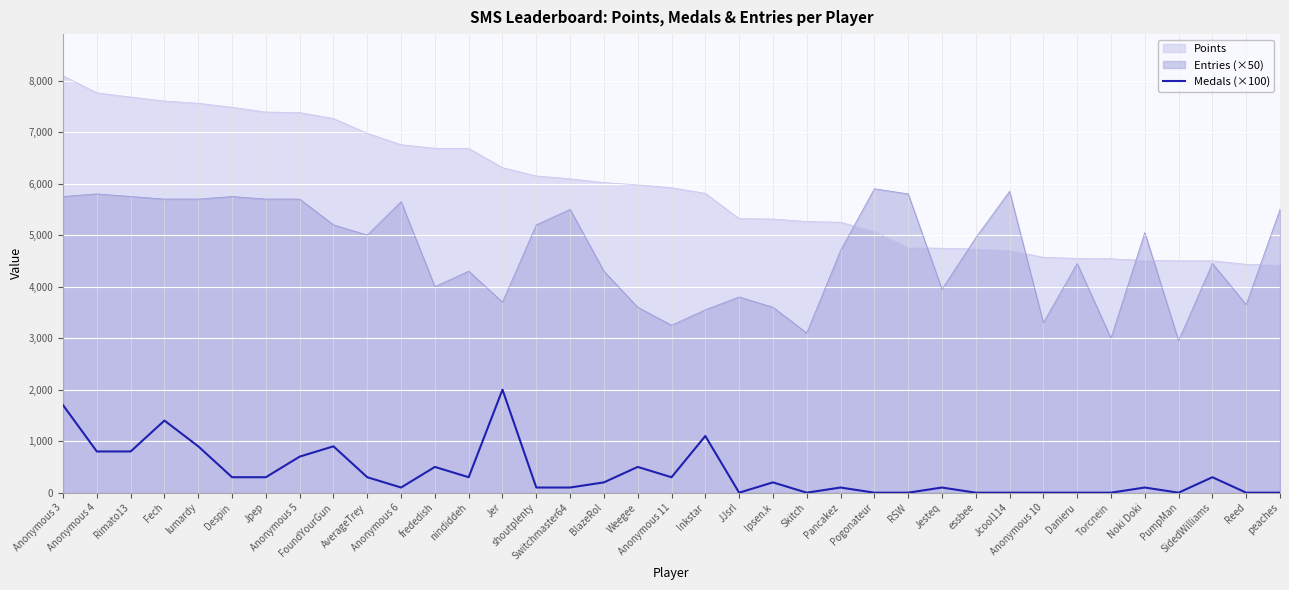

What is the greatest value displayed?

8093